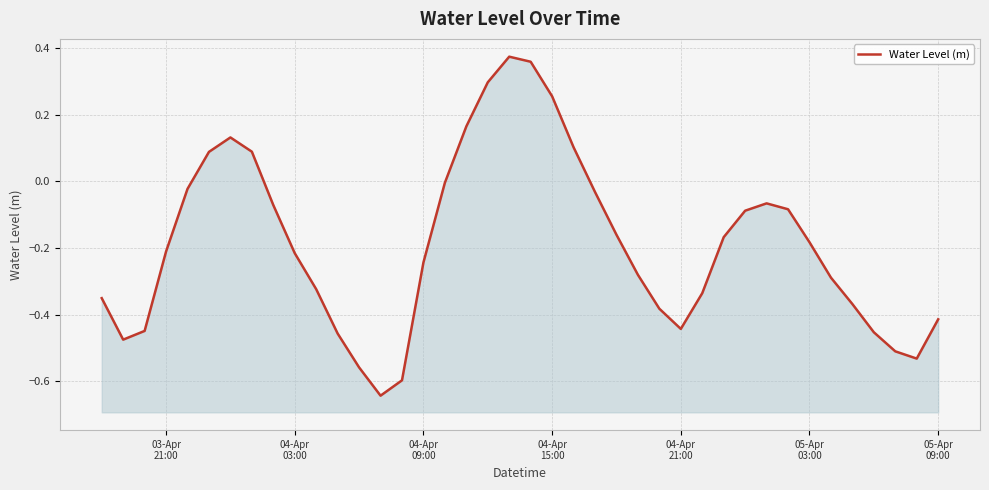

What is the difference between the maximum and second lowest values?

1.0